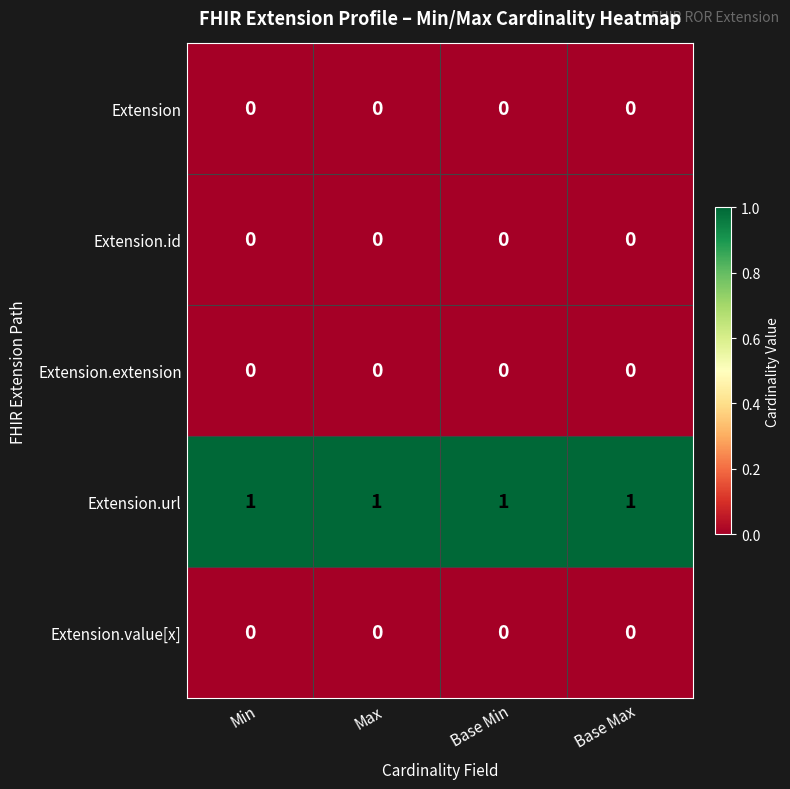

The value of Extension at Base Min is 0. True or false?

True